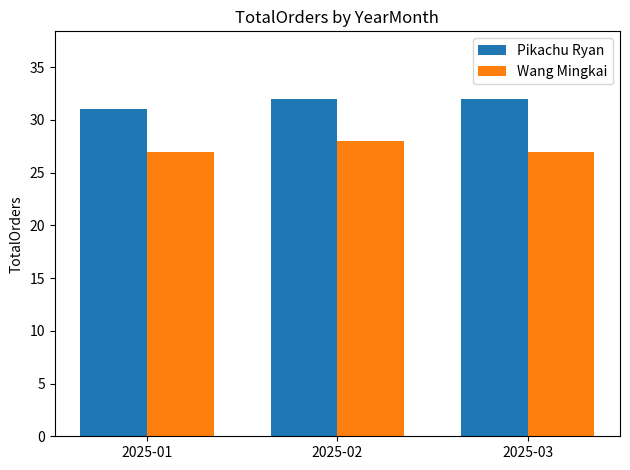

Which category has the highest value in the Wang Mingkai series?

2025-02